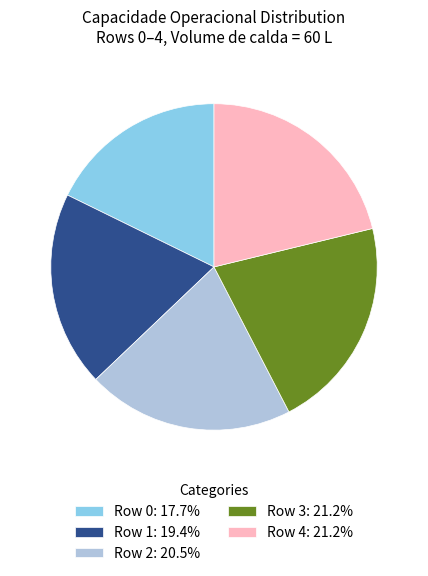

Combined, do Row 4: 21.2% and Row 0: 17.7% account for over 50%?

No